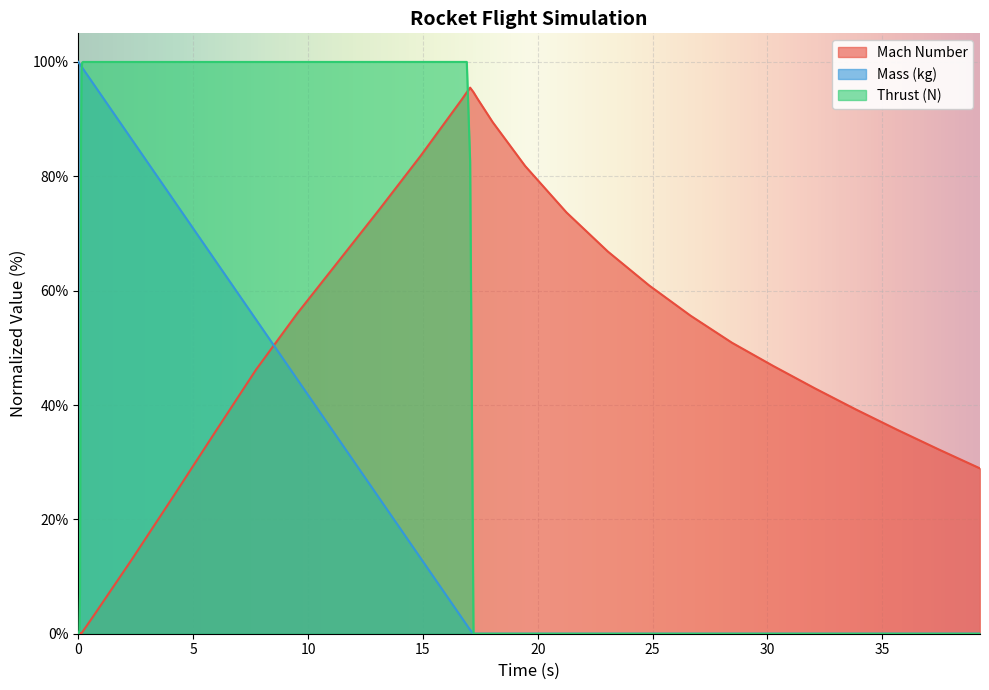

What is the greatest value displayed?

100.0